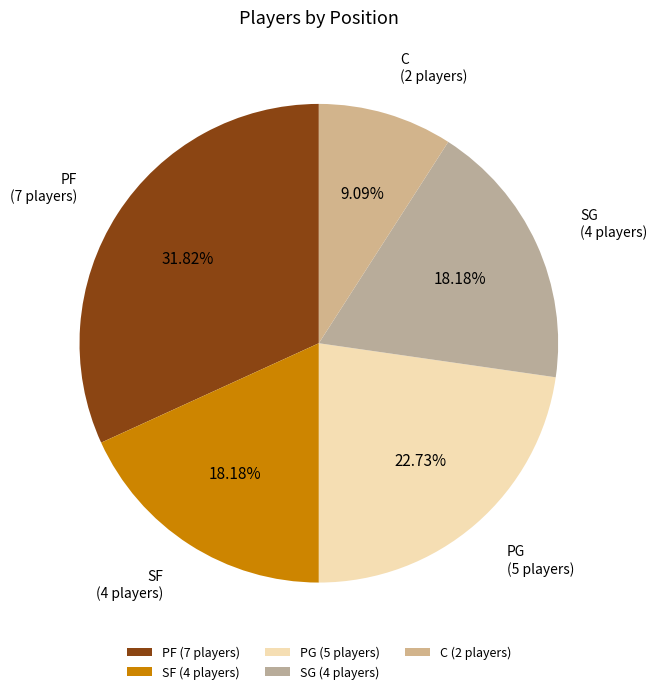

To the nearest percent, what is the difference between the PF and SG slice percentages?

14%